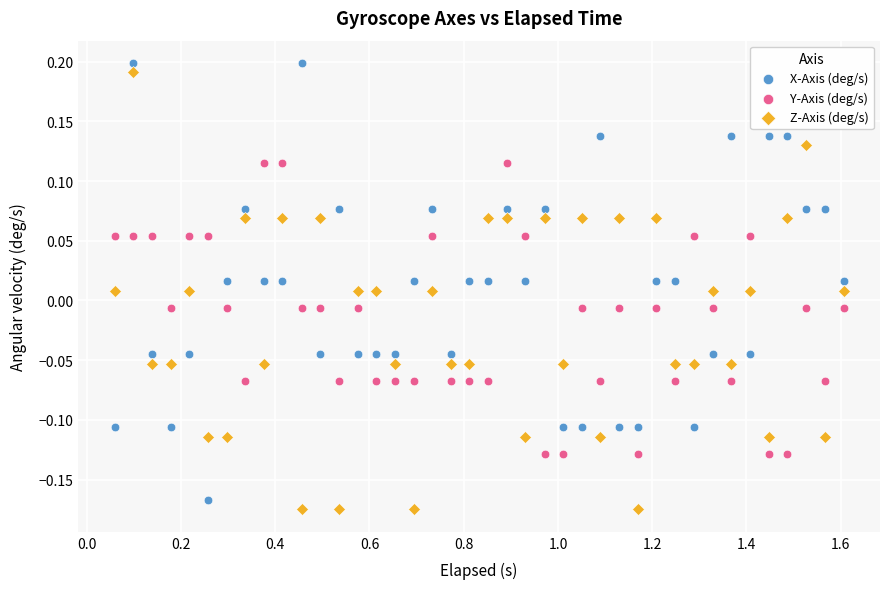

Across all data points, what is the range of X values (max minus min)?

1.5